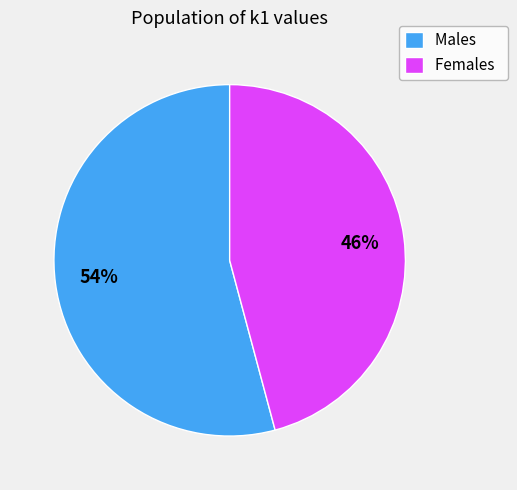

True or false: Males accounts for 42% of the total.

False